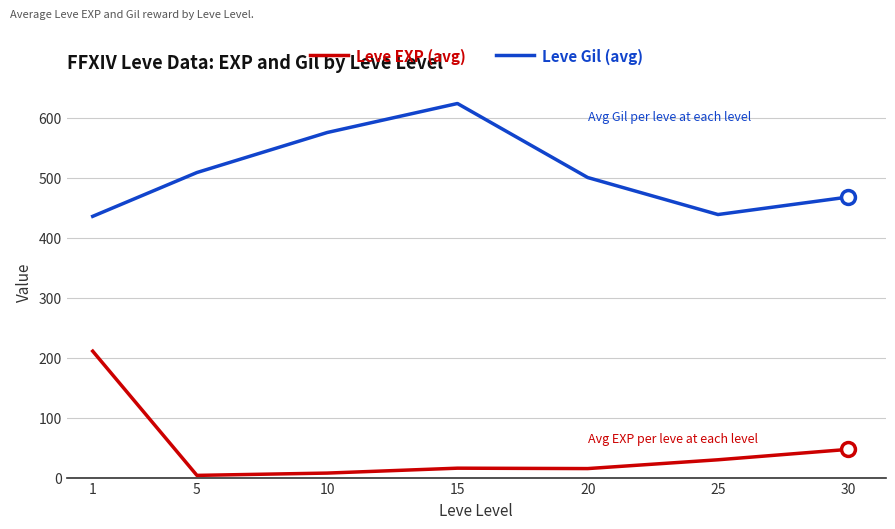

How many lines are shown in the chart?

2